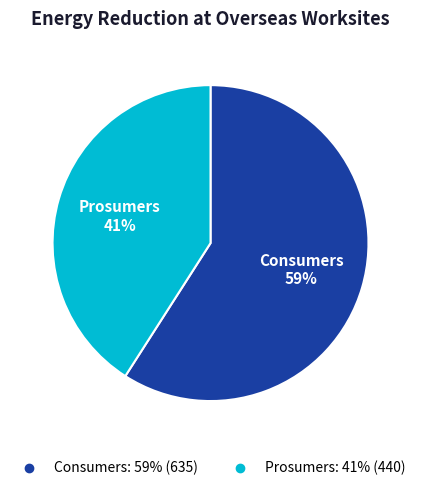

Rank the categories by value from lowest to highest.

Prosumers, Consumers